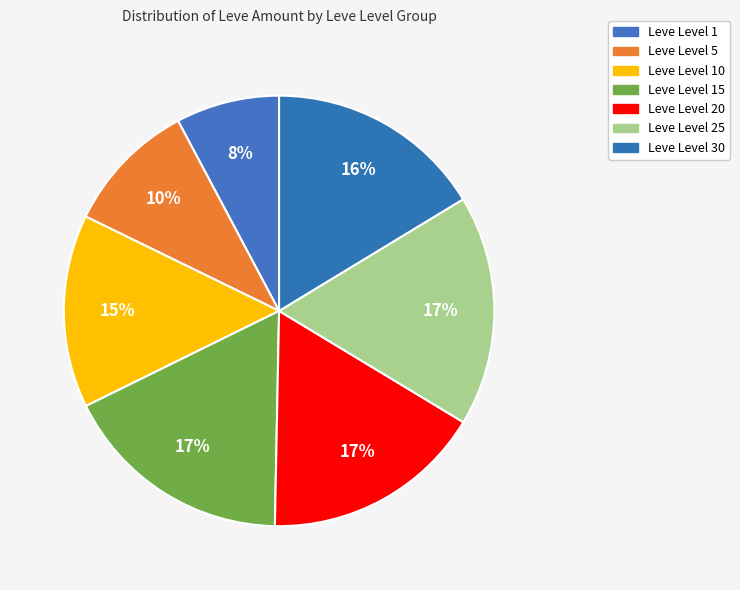

How many segments does this pie chart have?

7